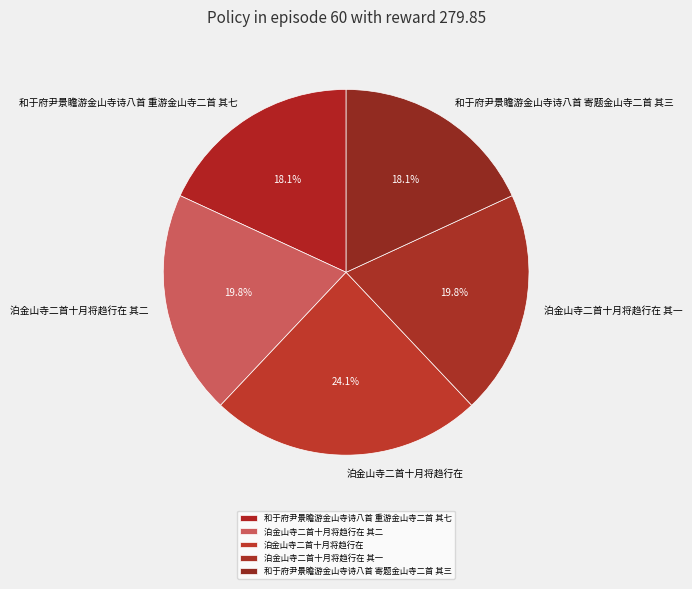

True or false: 和于府尹景瞻游金山寺诗八首 重游金山寺二首 其七 accounts for 8% of the total.

False